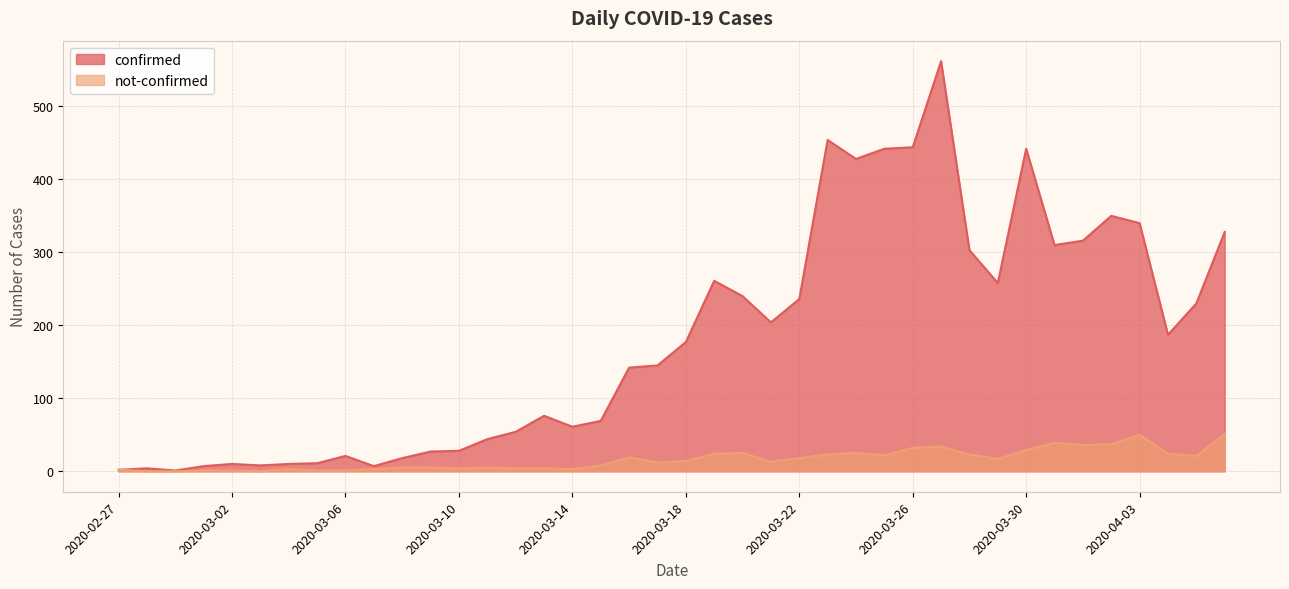

What is the label of the 23rd point from the left?

2020-03-20